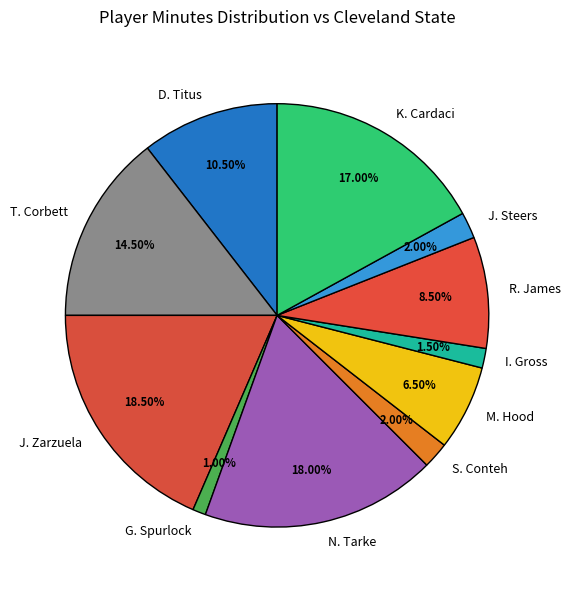

Is there a majority slice in this chart?

No